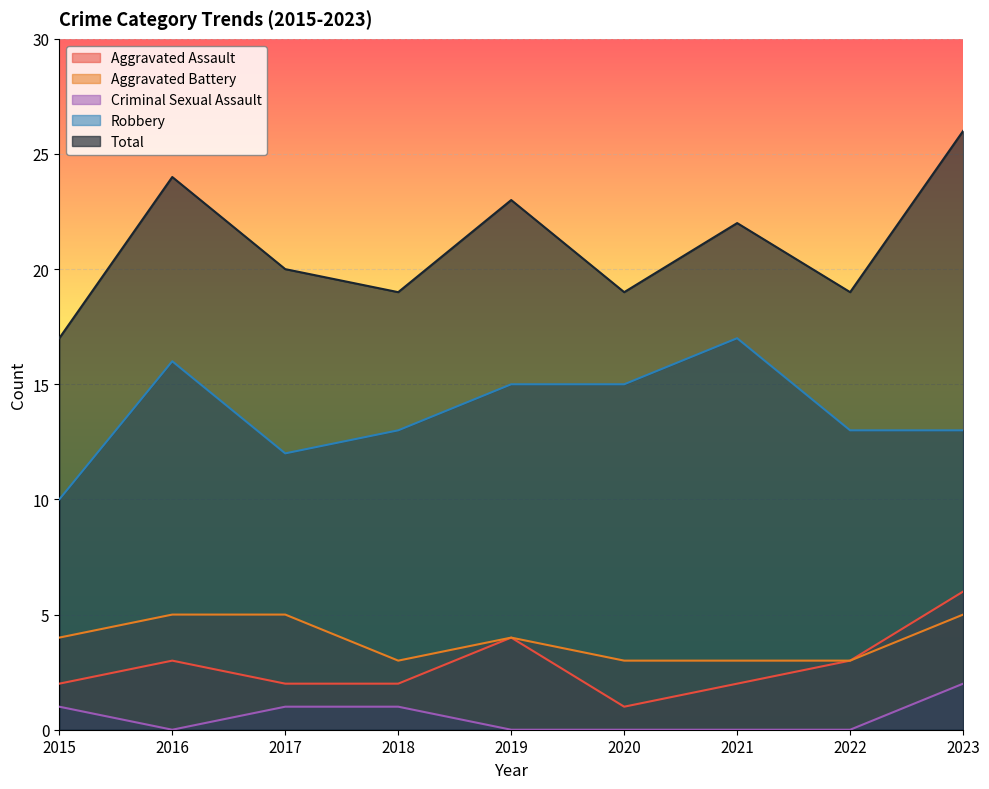

What is the maximum value shown in the chart?

26